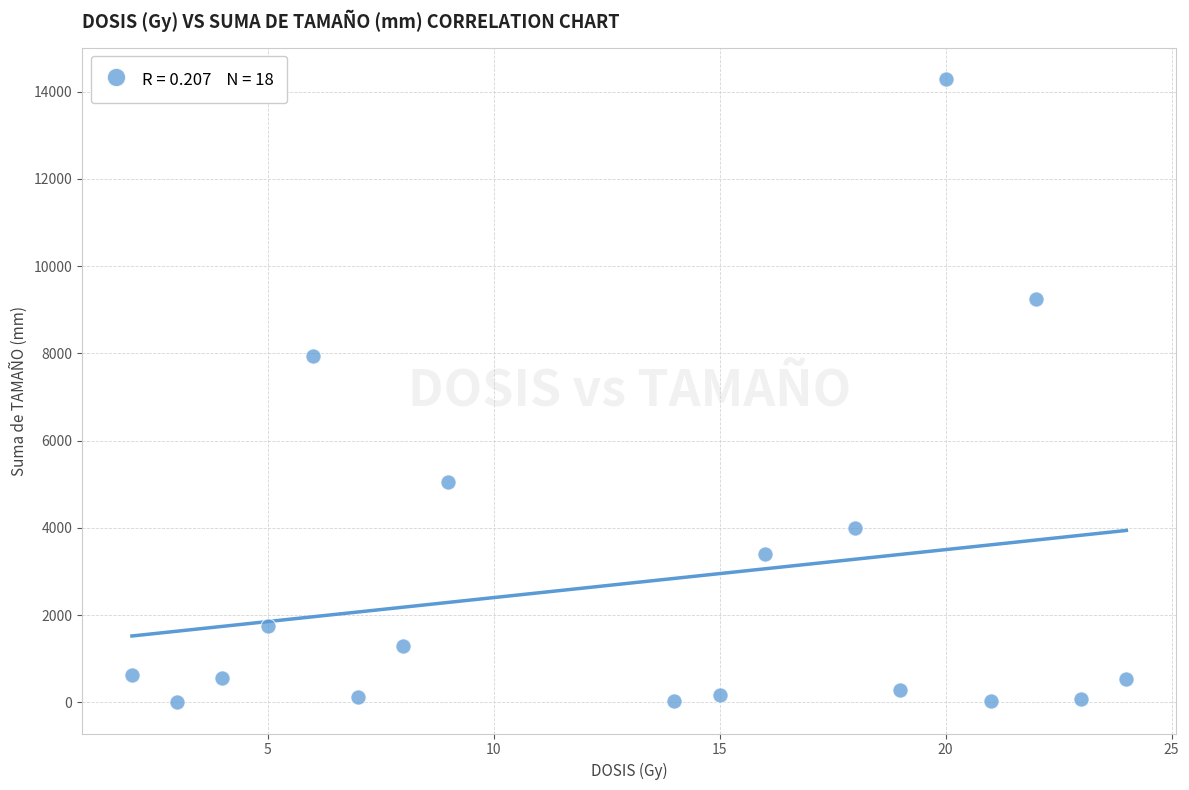

What is the range of X values (max minus min)?

22